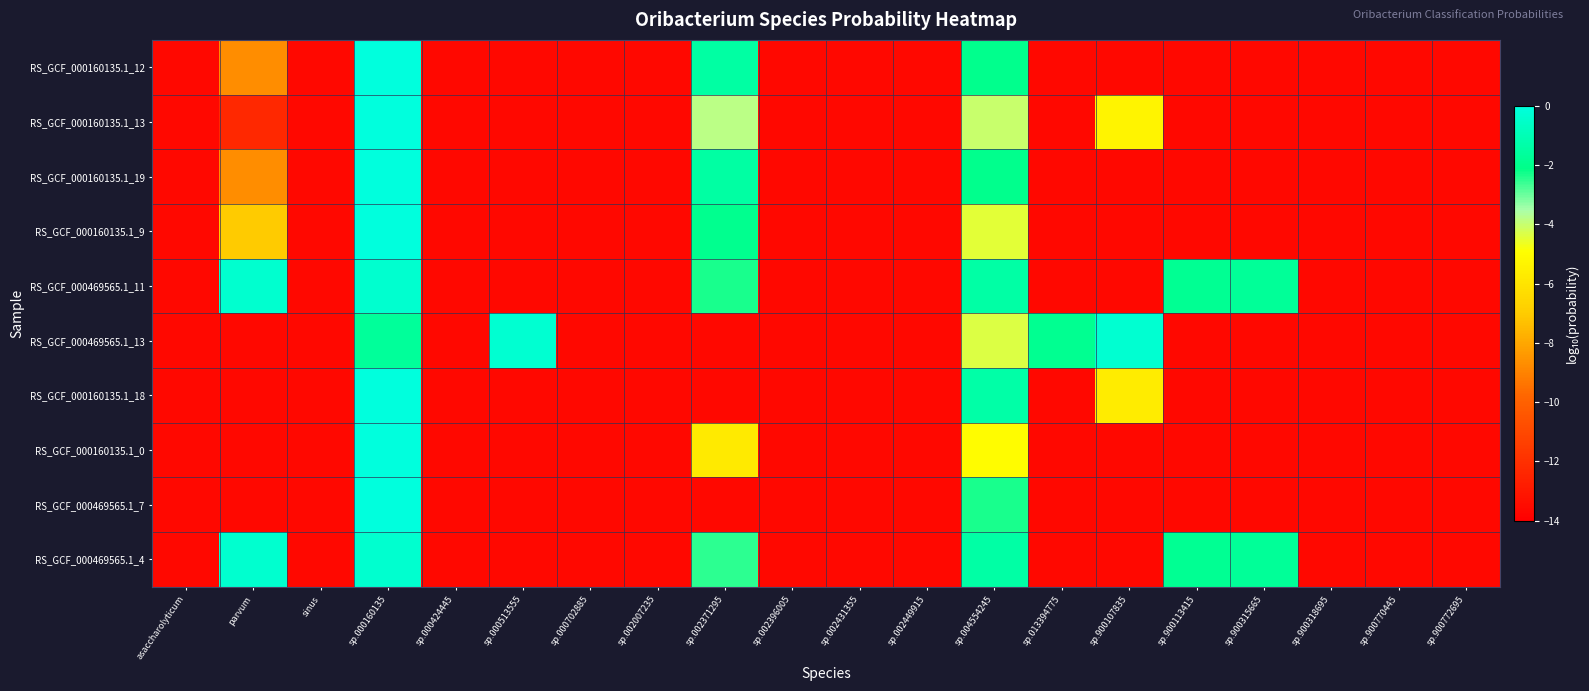

At which category is the sum across all series the highest?

sp.000160135